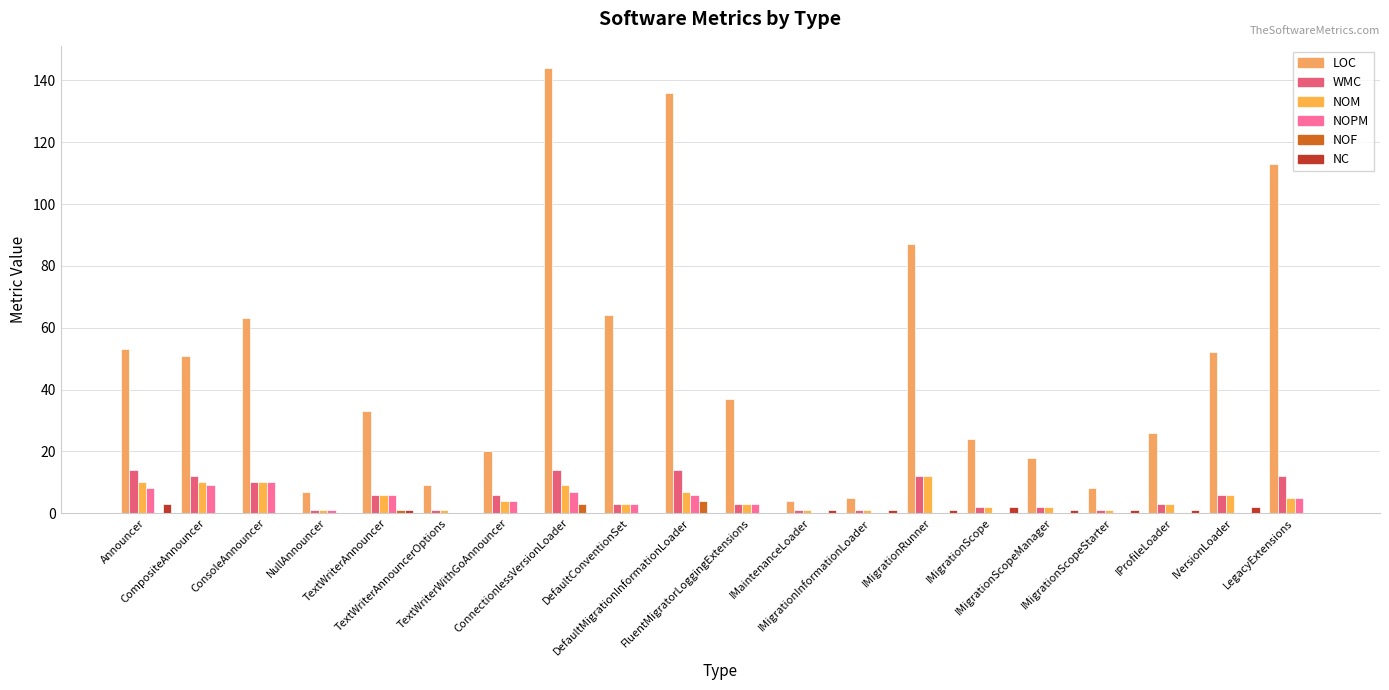

Which series has the largest range (max minus min)?

LOC